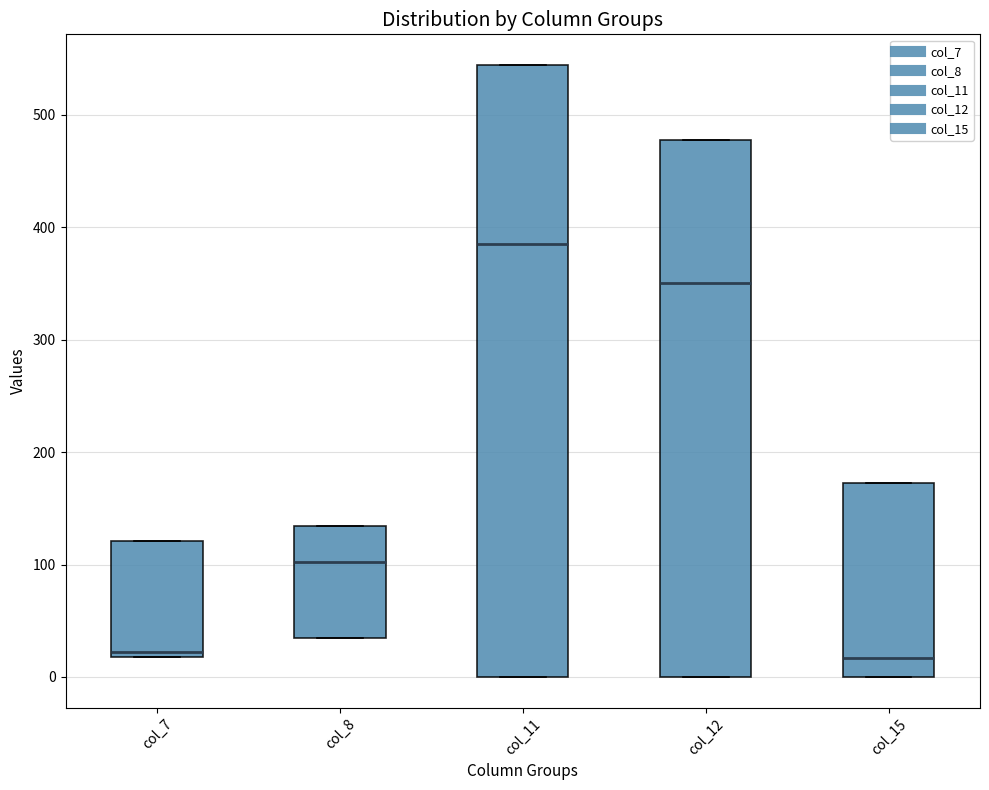

Where is the upper edge of the box for col_8 on the y-axis? The values are not printed on the chart, so give them approximately, as read against the axis.

130